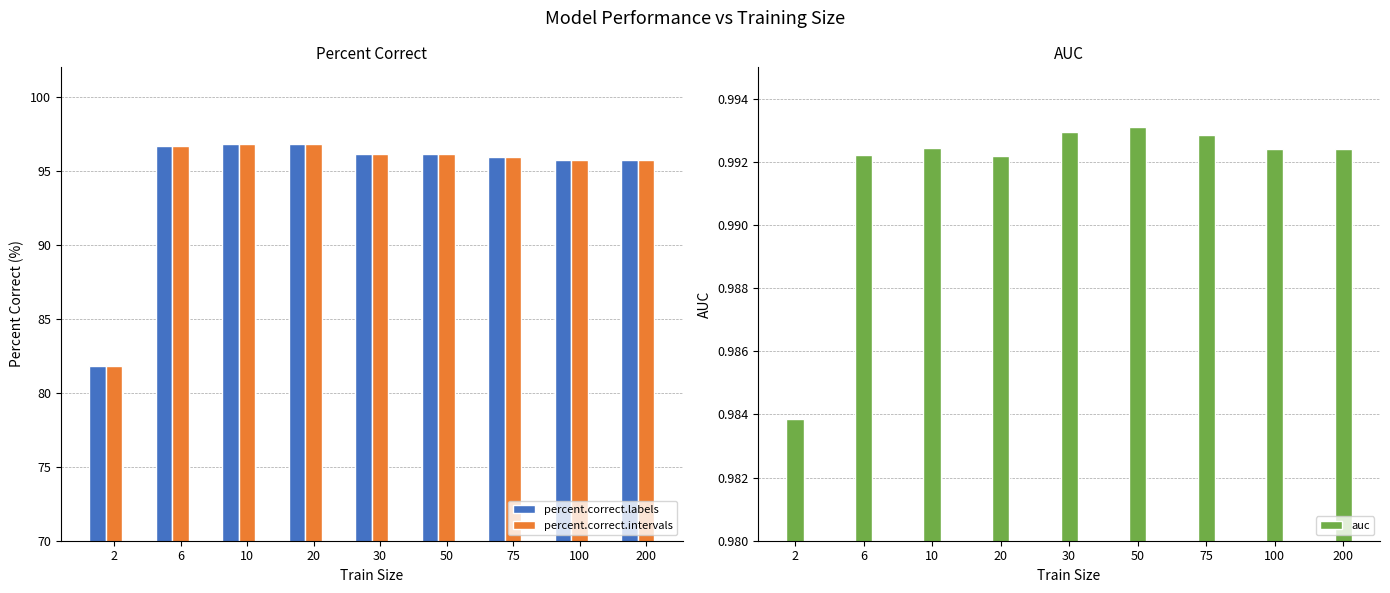

What is the greatest value displayed?

96.8